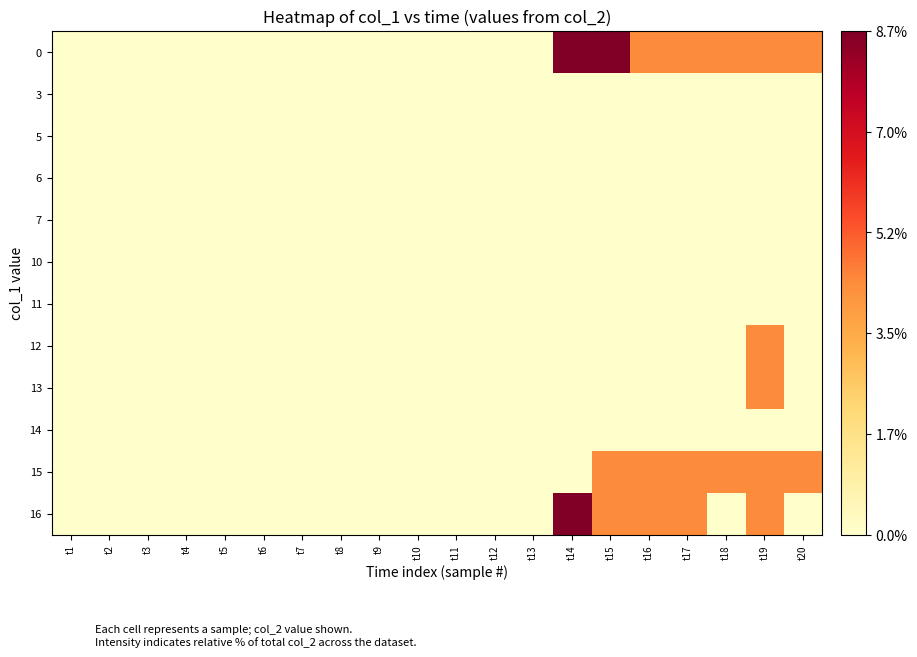

Between t1 and t13, which is larger?

t1